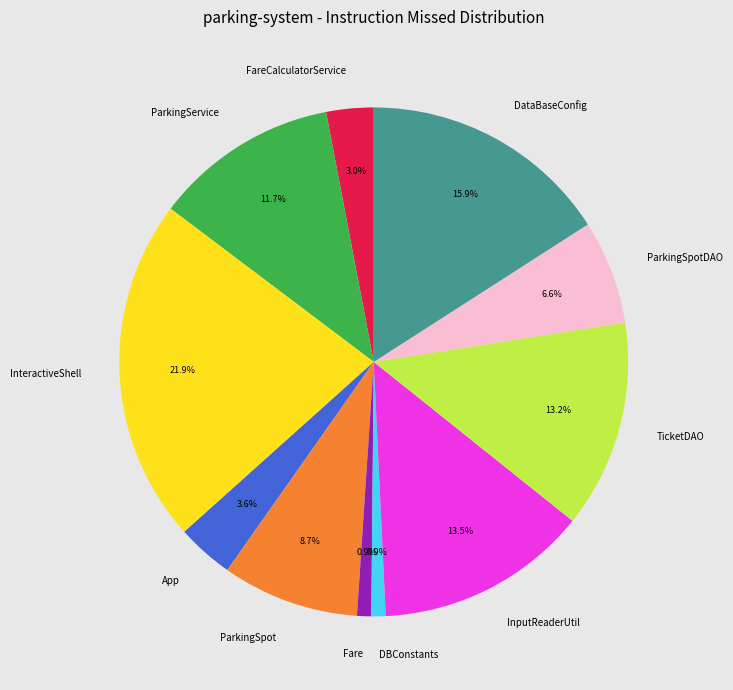

Is there a majority slice in this chart?

No